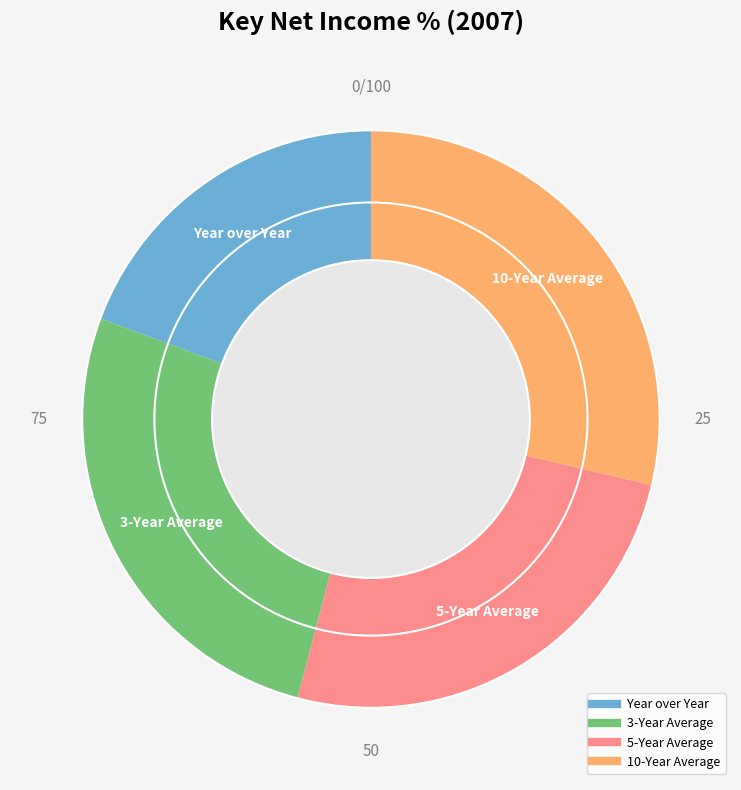

Does any single category account for the majority?

No